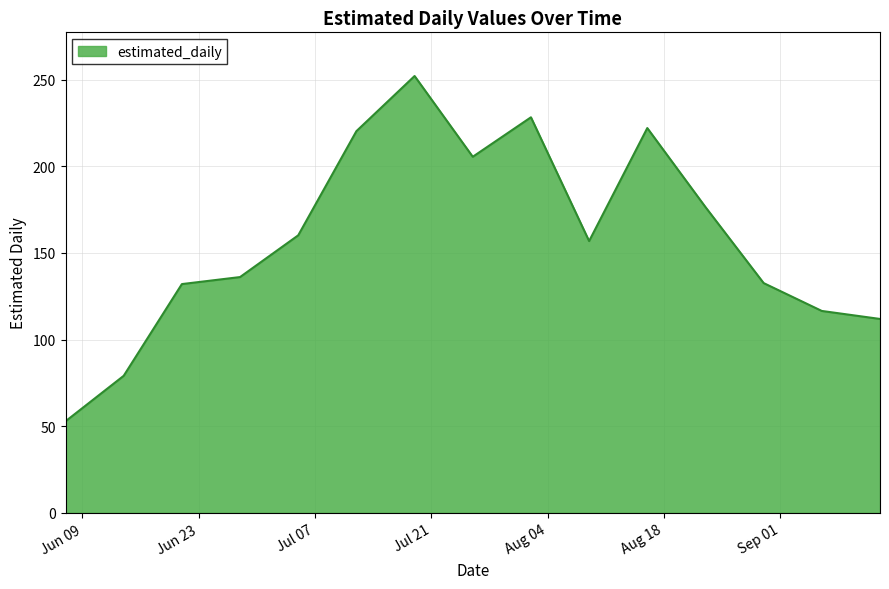

What is the difference between the maximum and minimum values?

199.2